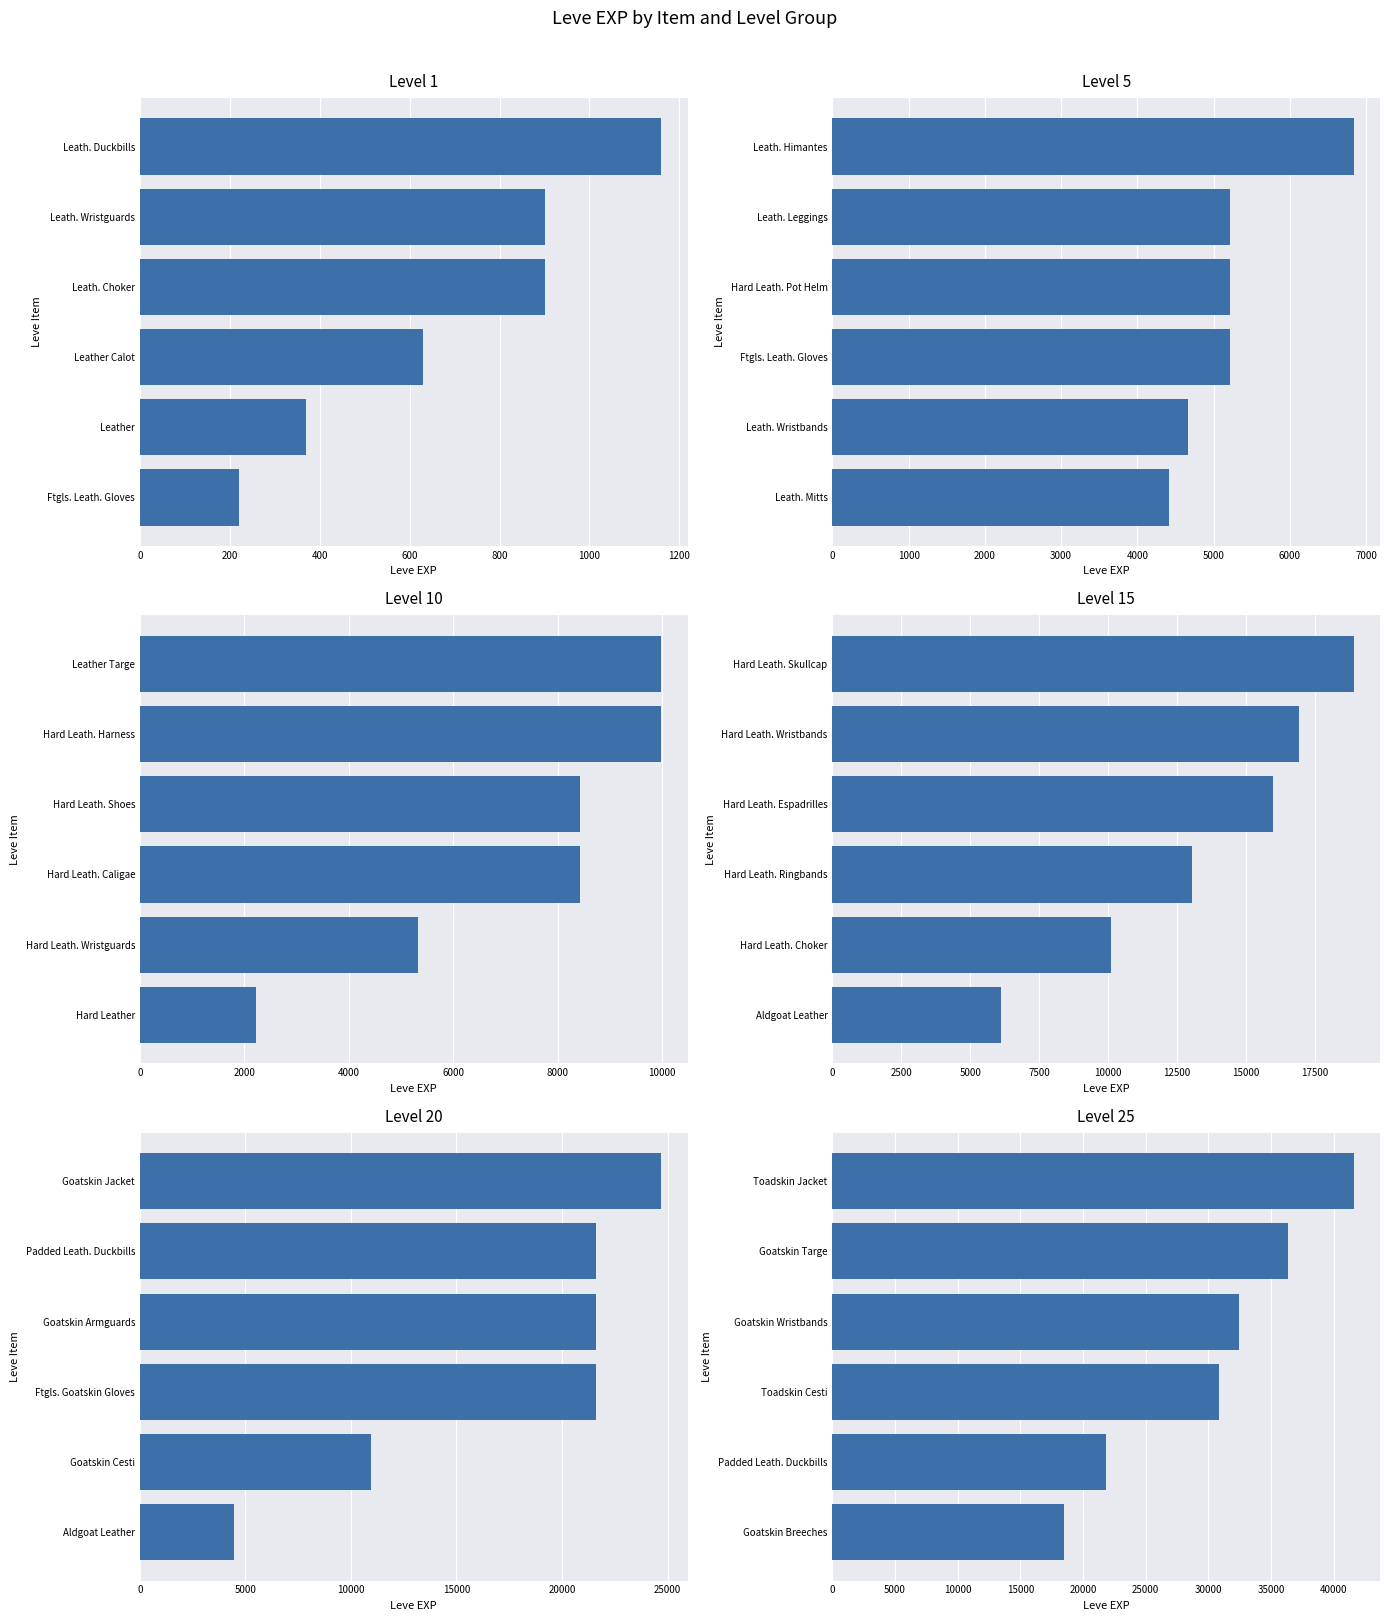

How many bars are there in each group?

6